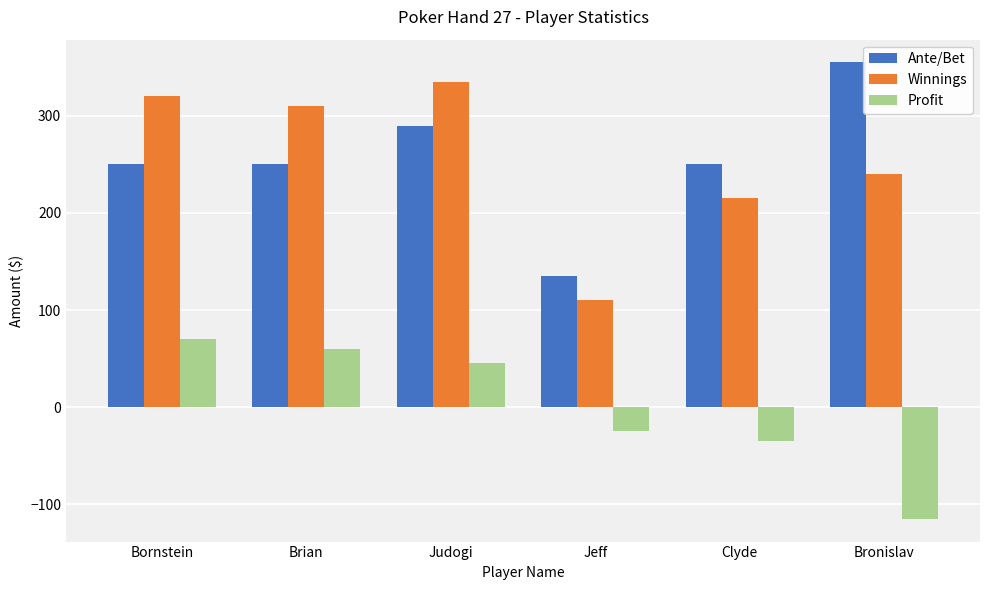

How many negative values does the Profit series have?

3